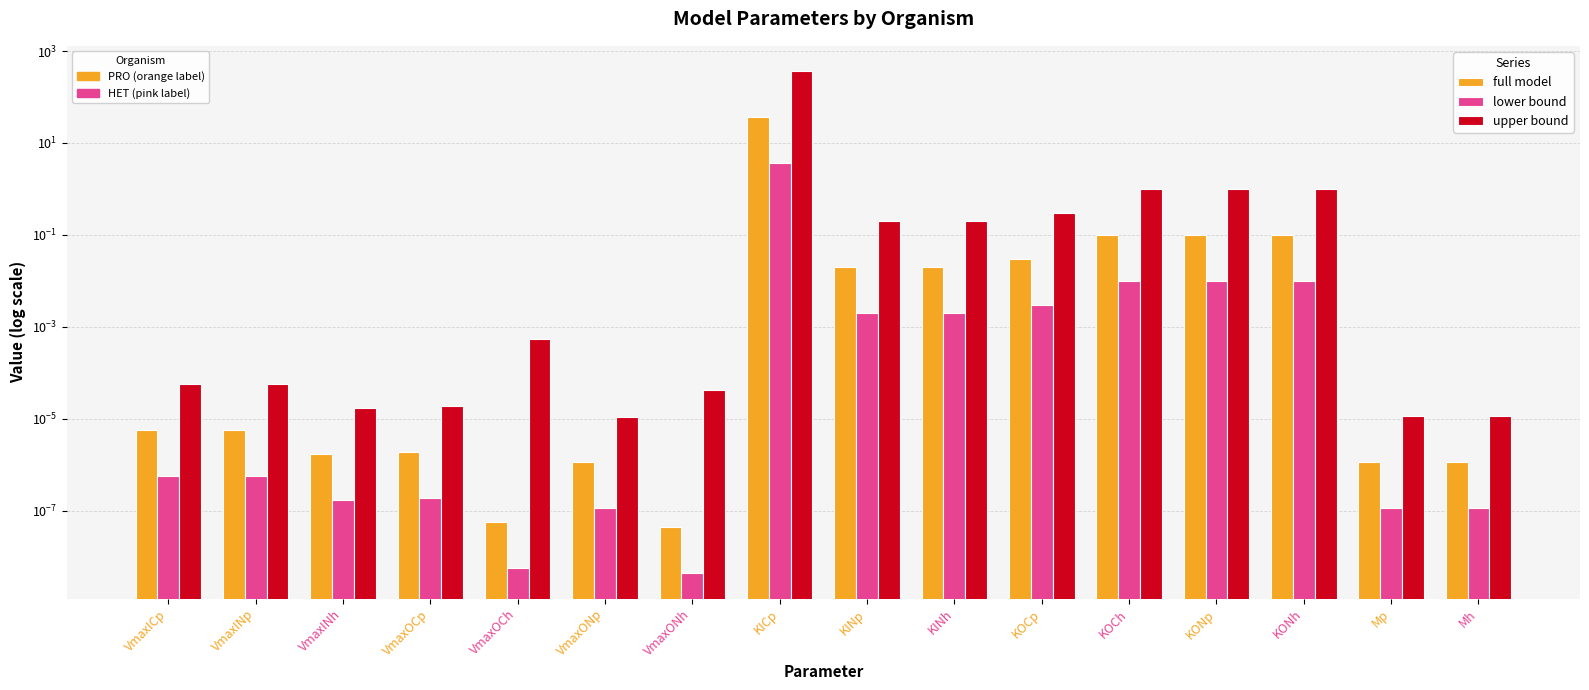

At how many categories does at least one series exceed 276?

1